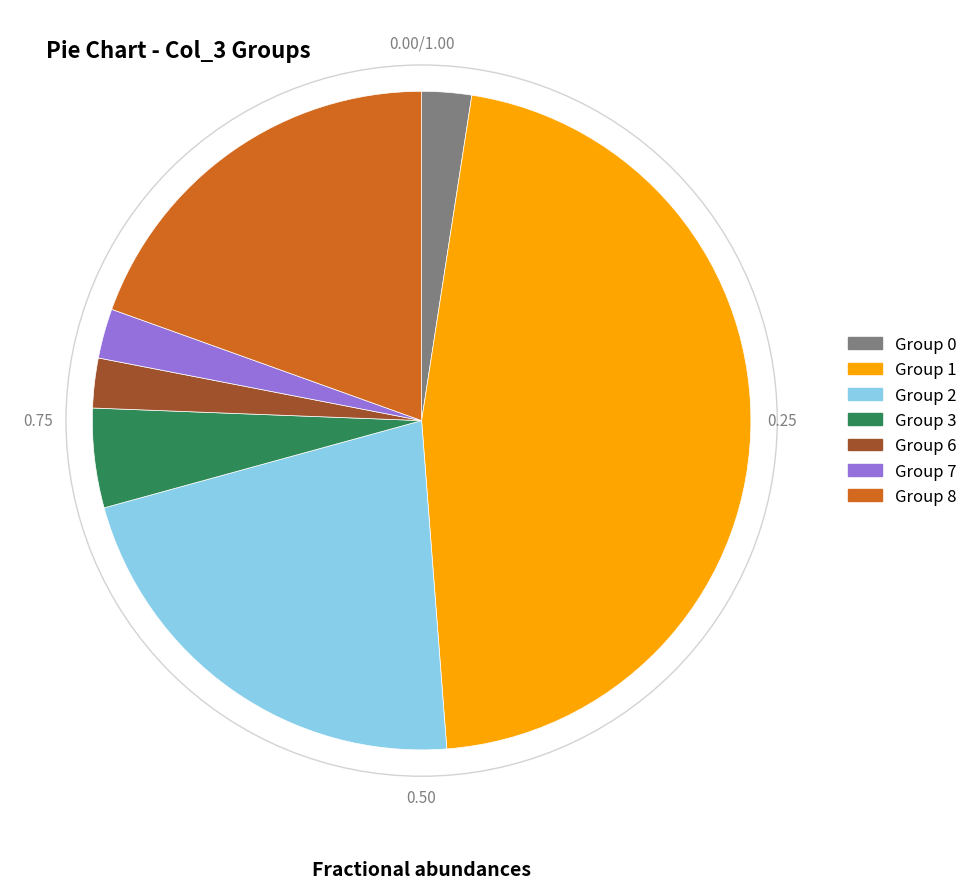

Count the number of slices in the pie.

7